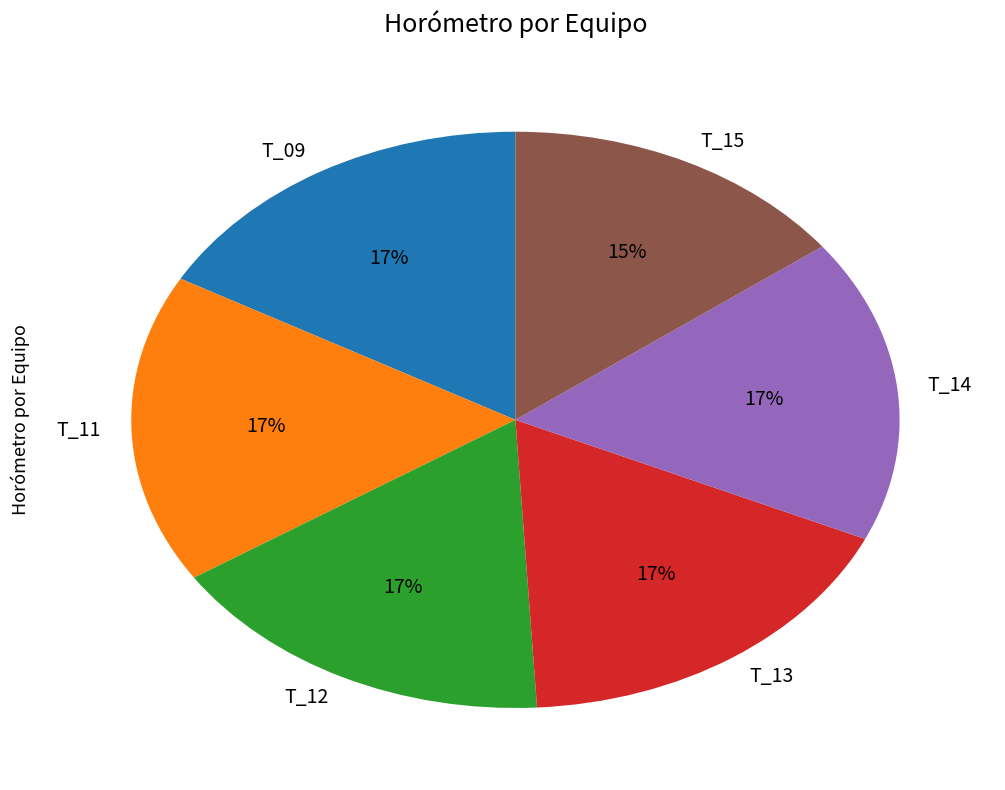

What is the ratio of the value at T_12 to the value at T_14?

1.0